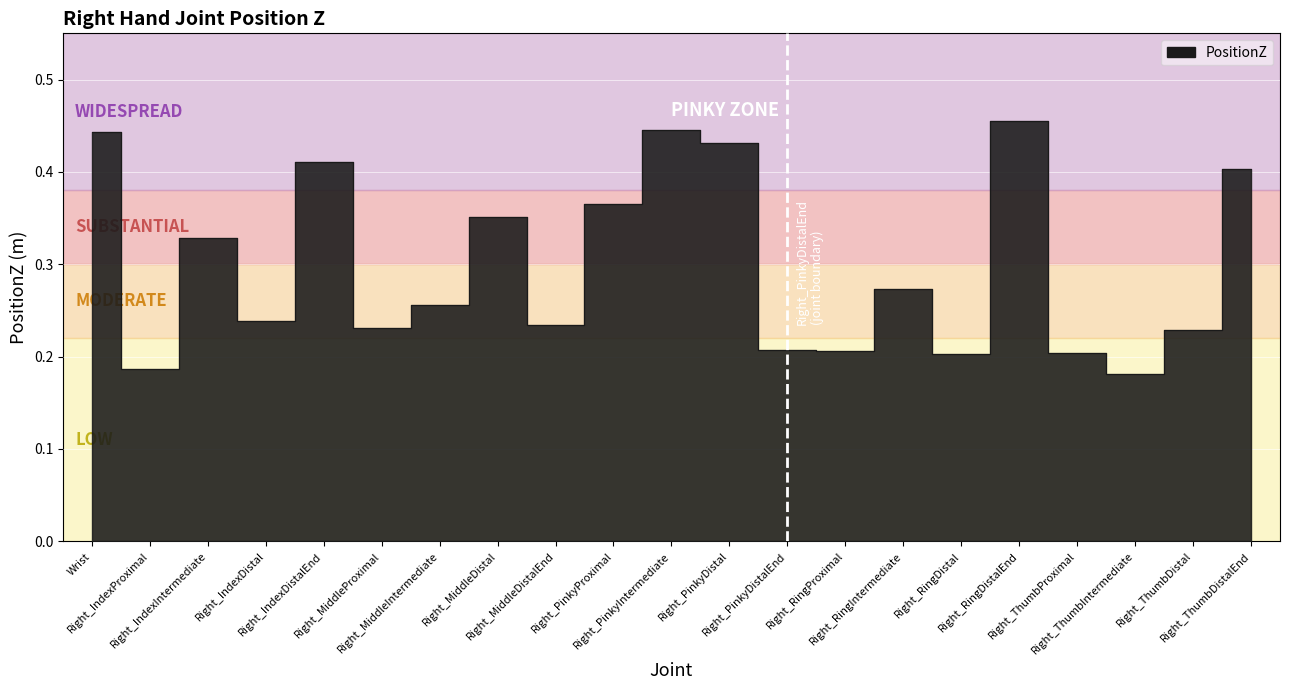

At which category does the chart reach its minimum across all series?

Right_ThumbIntermediate